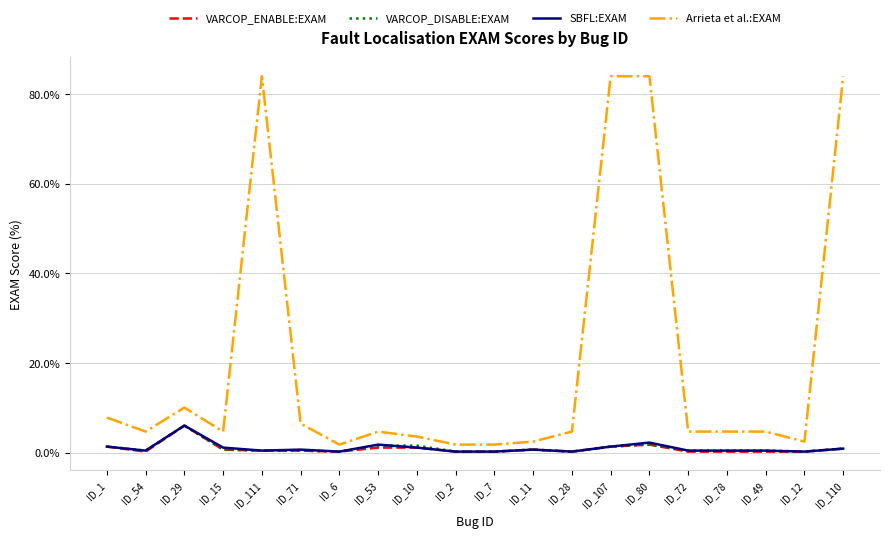

Which series has the largest range (max minus min)?

Arrieta et al.:EXAM